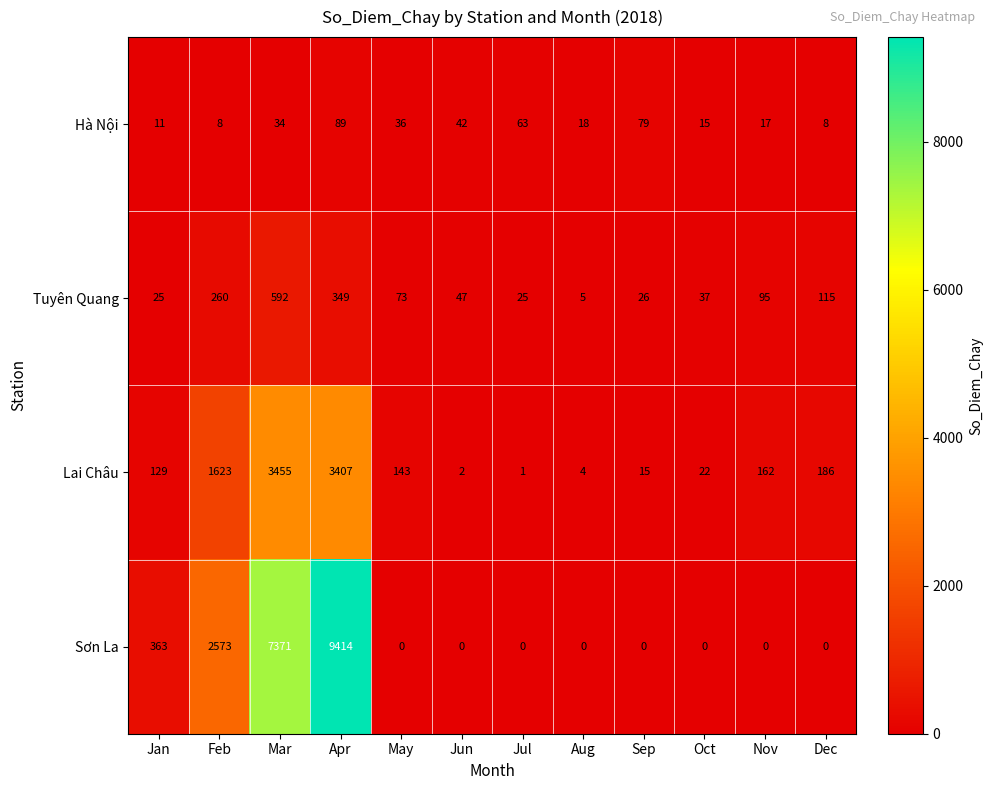

Which category has the highest value in the Hà Nội series?

Apr